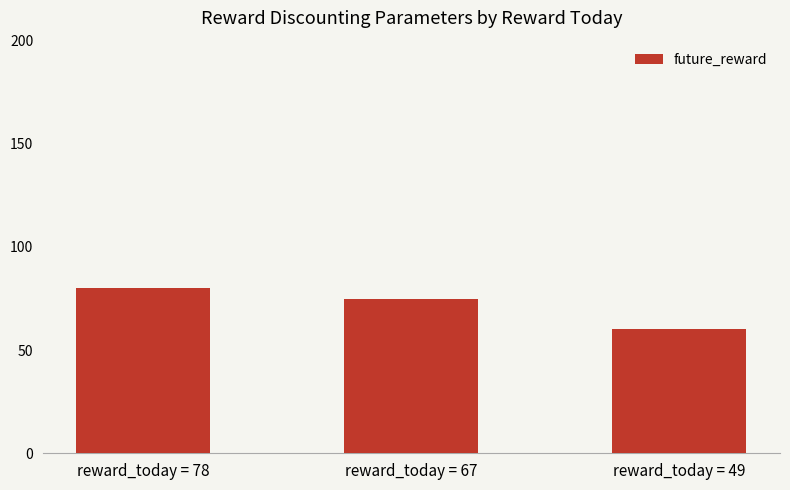

What is the difference between the values at reward_today = 49 and reward_today = 67?

15